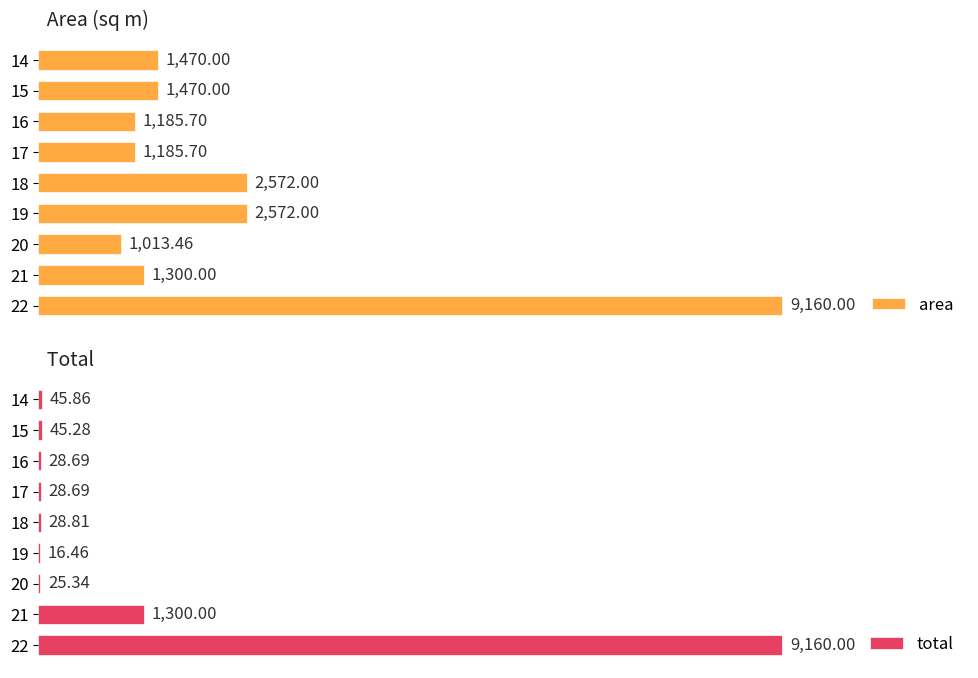

What is the minimum value for total?

16.5